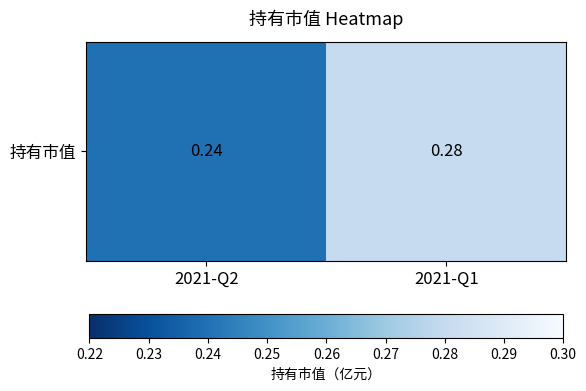

Is it true that the value at 2021-Q2 is 0.1?

False